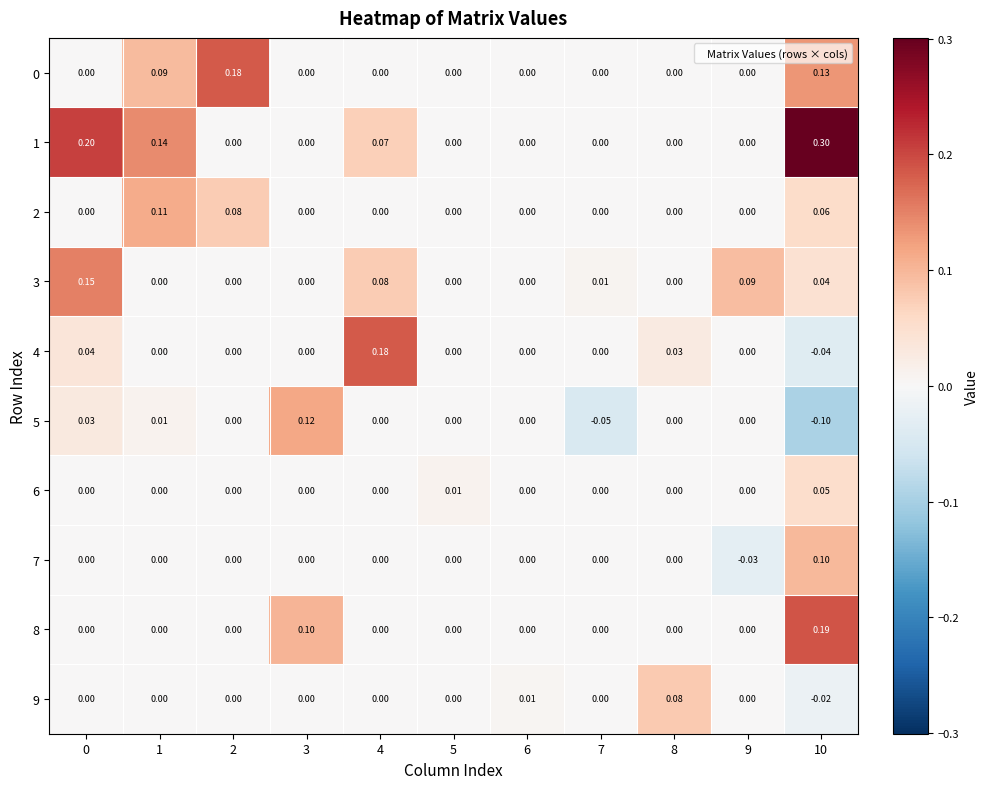

How many values in the 3 series exceed 0?

5